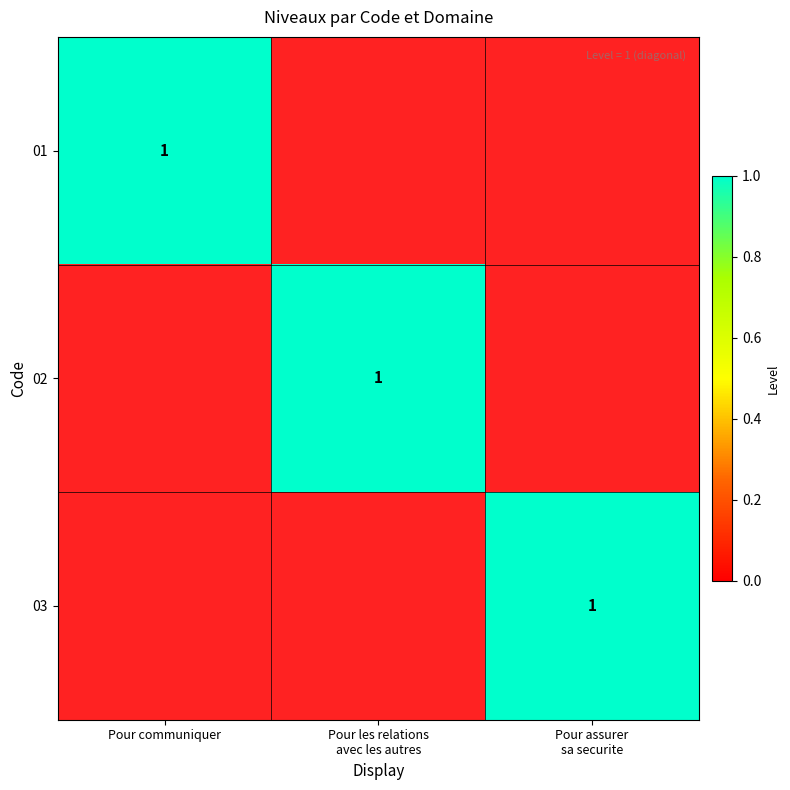

Which category has the highest value across all series?

Pour communiquer